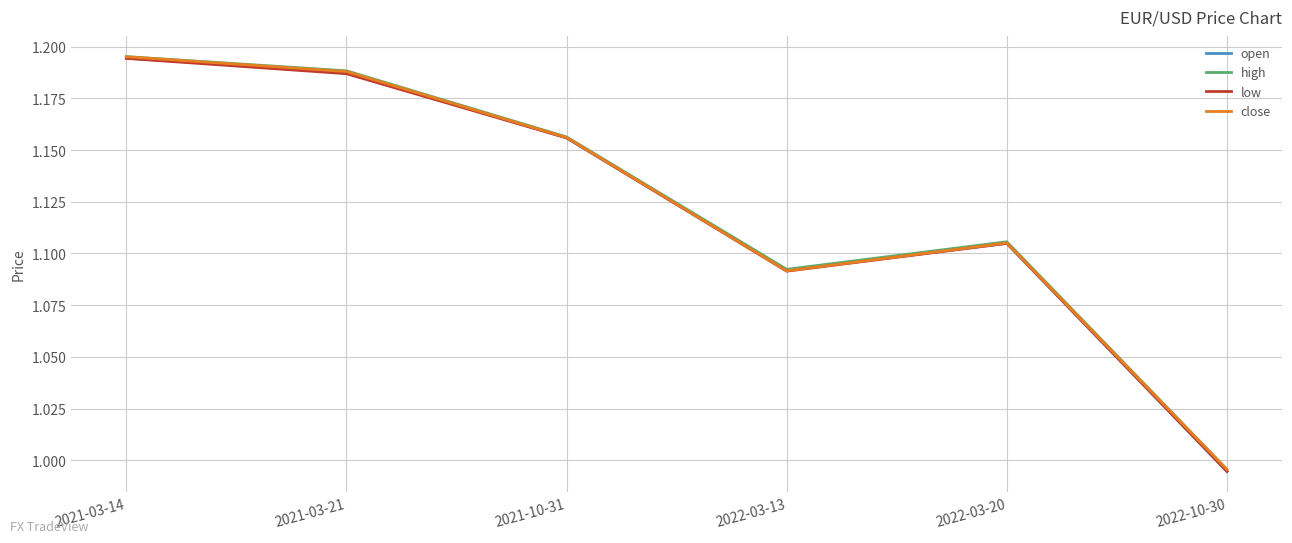

What is the difference between the open values at 2022-10-30 and 2021-10-31?

0.2